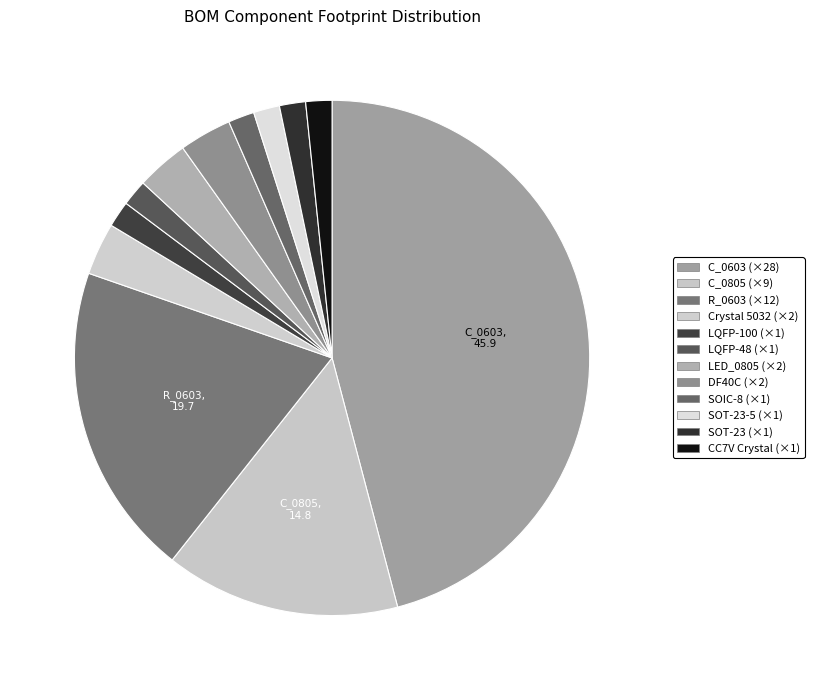

How many slices are in this pie chart?

12